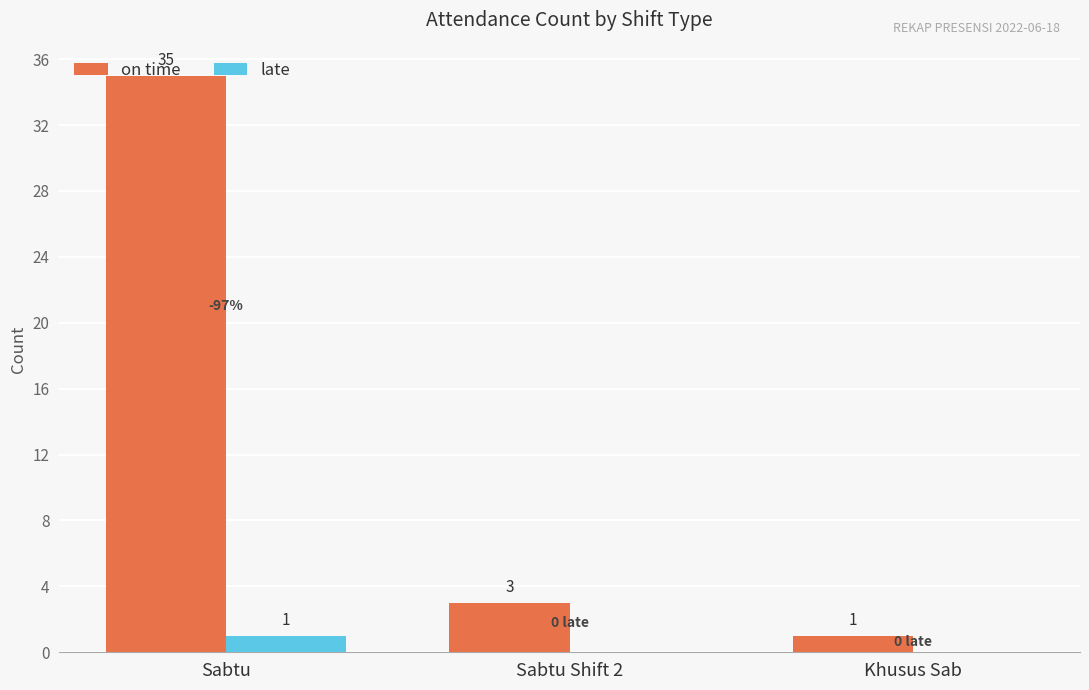

Which series changed the most between Sabtu and Khusus Sab?

on time